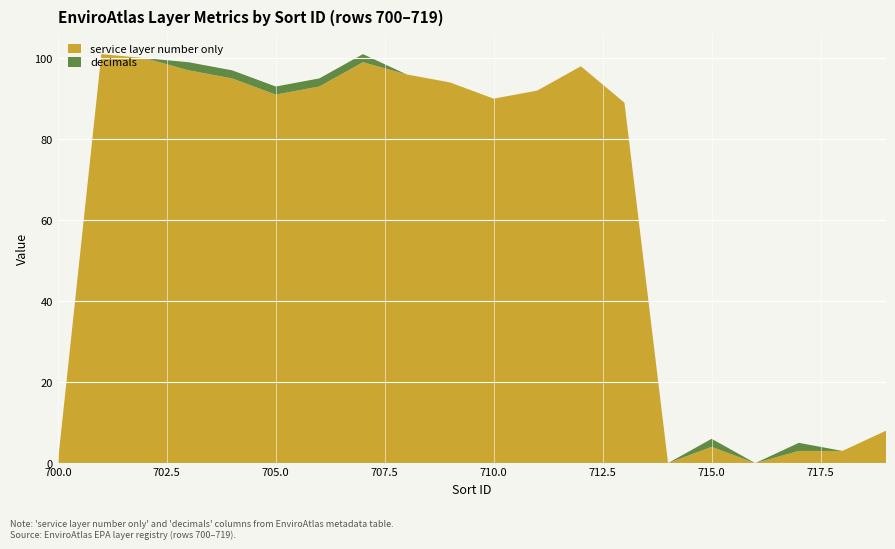

Reading right to left, what are all the values shown in this chart?

service layer number only: 719=8	718=3	717=3	716=0	715=4	714=0	713=89	712=98	711=92	710=90	709=94	708=96	707=99	706=93	705=91	704=95	703=97	702=100	701=101	700=0
decimals: 719=0	718=0	717=2	716=0	715=2	714=0	713=0	712=0	711=0	710=0	709=0	708=0	707=2	706=2	705=2	704=2	703=2	702=0	701=0	700=0